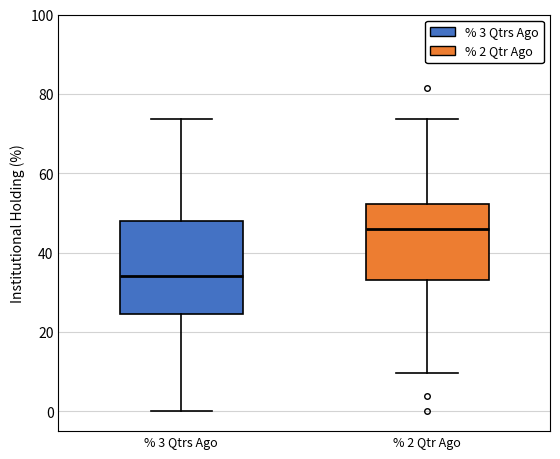

Where does the median line of the box for % 3 Qtrs Ago sit on the y-axis? The values are not printed on the chart, so give them approximately, as read against the axis.

34